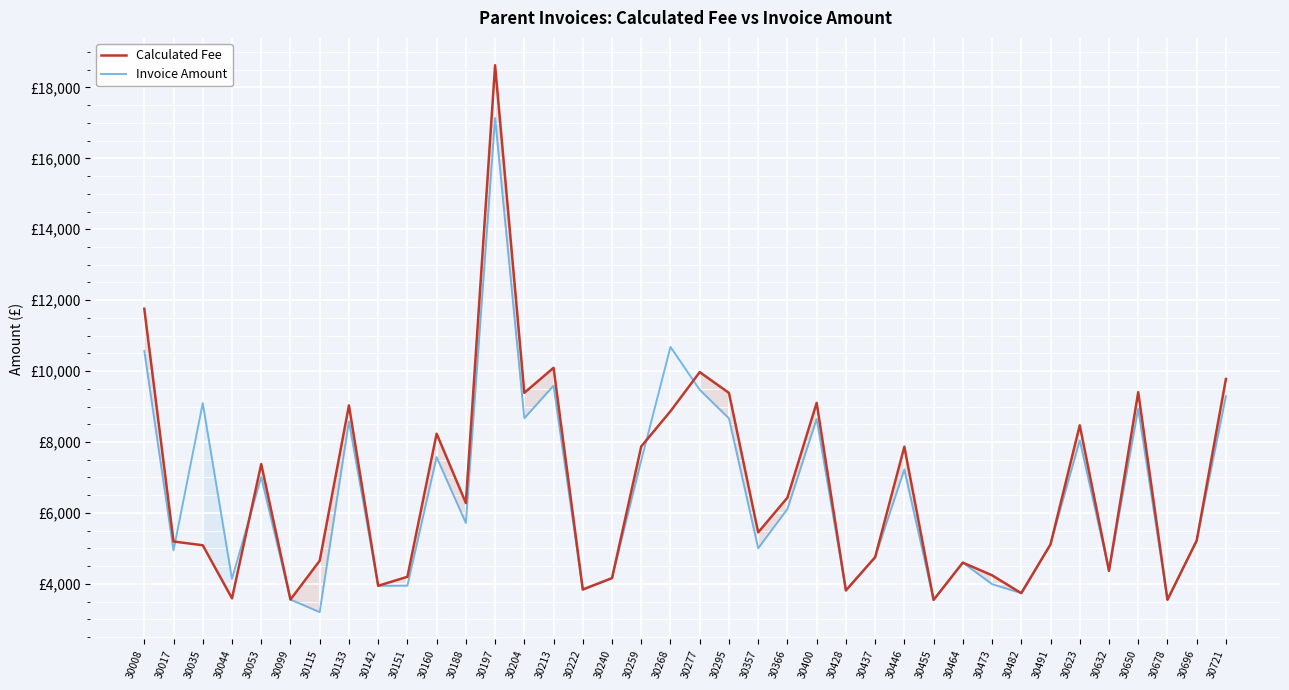

Read the Calculated Fee value at 30268.

8867.0